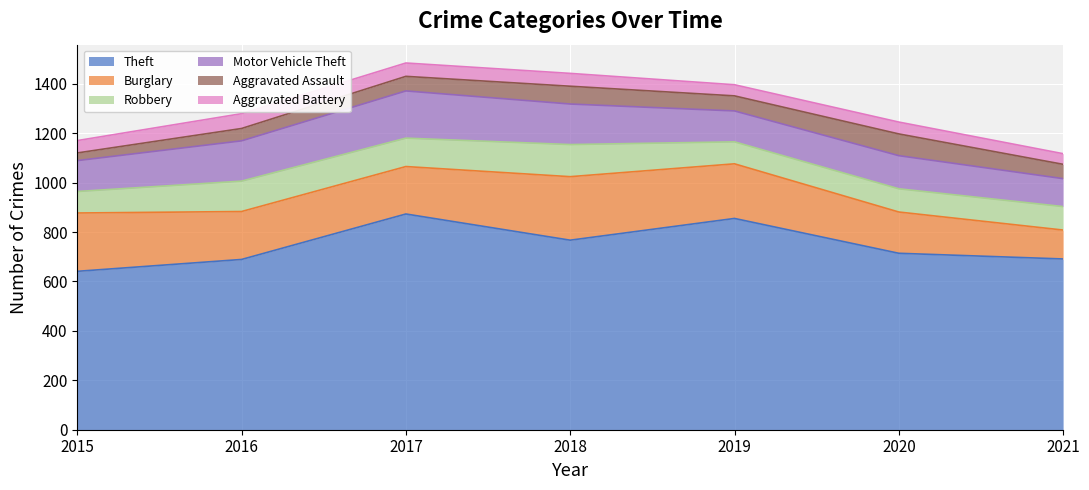

Which category has the highest value across all series?

2017